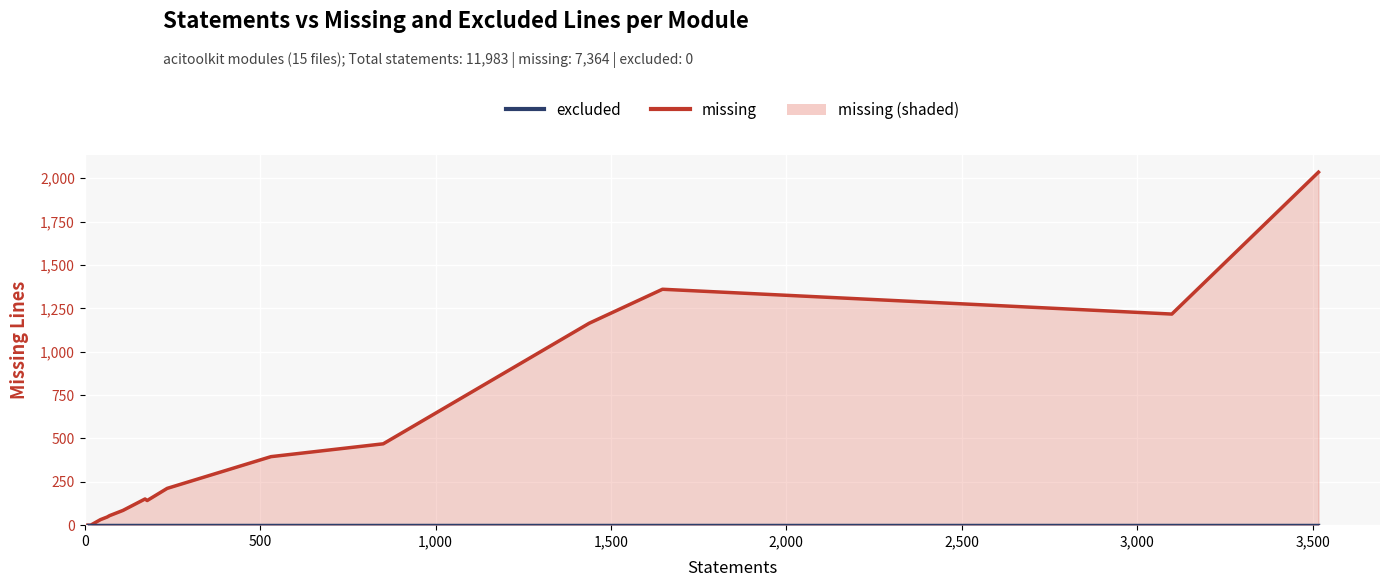

Which series has the largest total across all categories?

missing